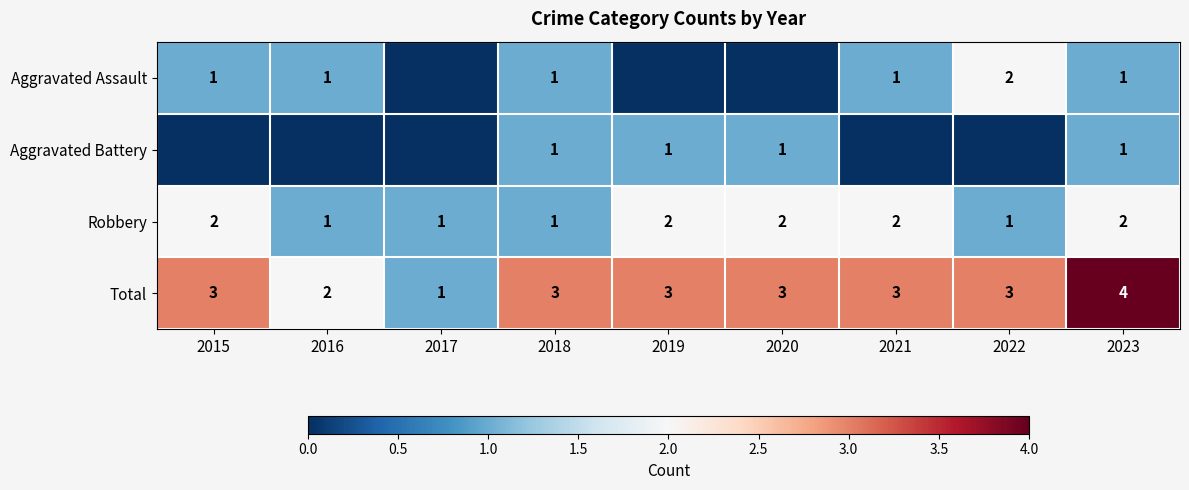

True or false: Aggravated Assault has a value of 2 at 2022.

True